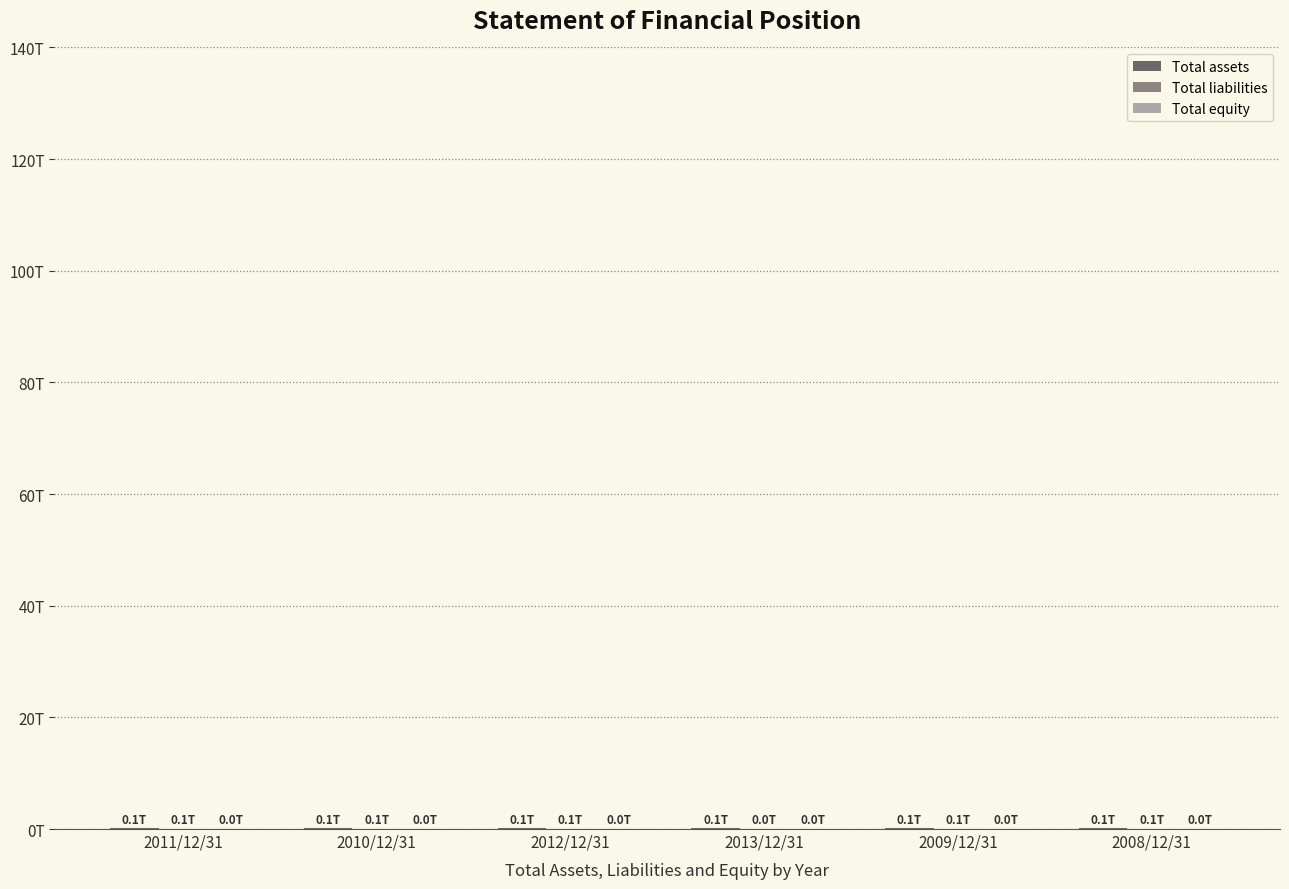

Reading left to right, extract all data points from this chart.

Total assets: 0.1	0.1	0.1	0.1	0.1	0.1
Total liabilities: 0.1	0.1	0.1	0.0	0.1	0.1
Total equity: 0.0	0.0	0.0	0.0	0.0	0.0